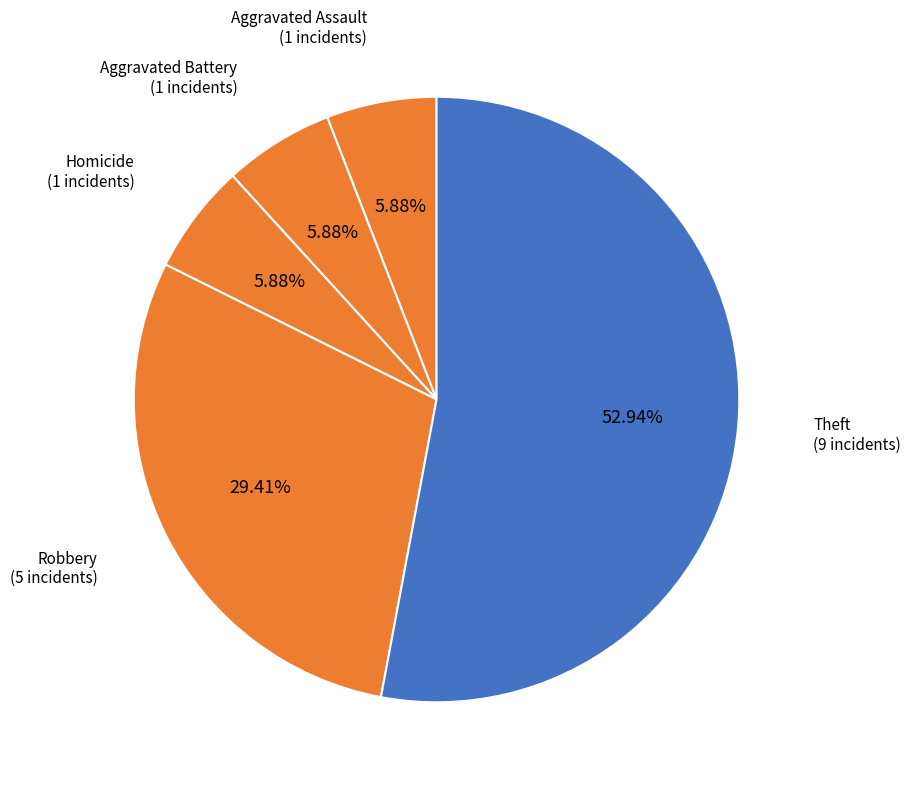

How many segments does this pie chart have?

5